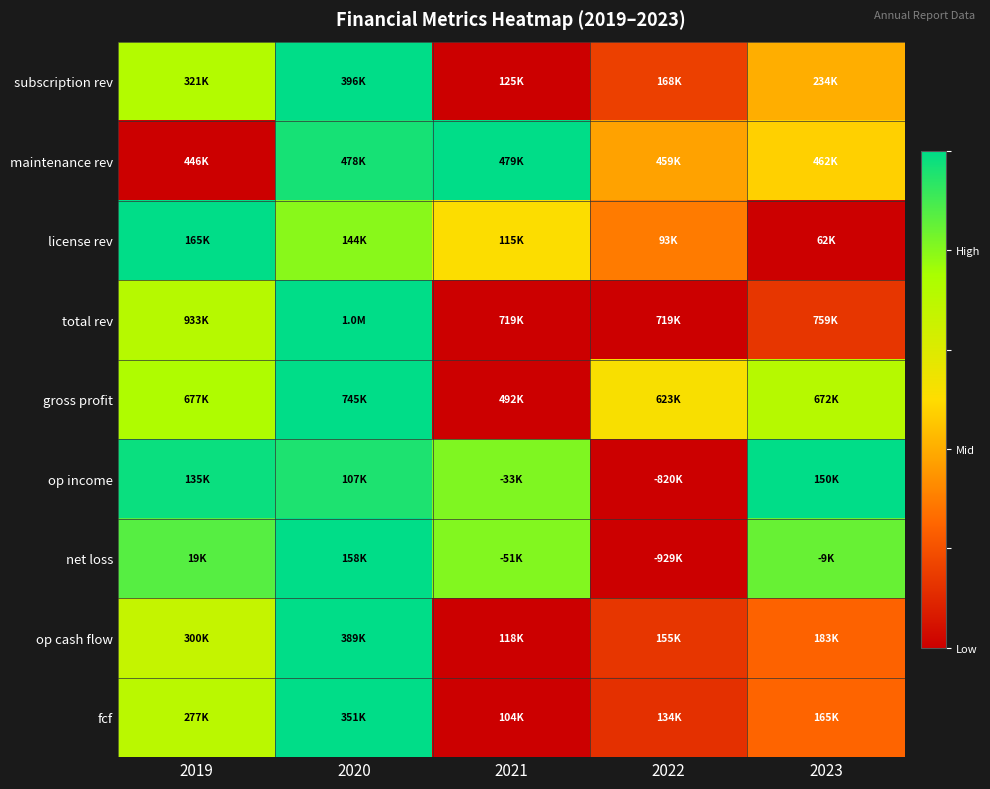

Count the number of categories in the chart.

5